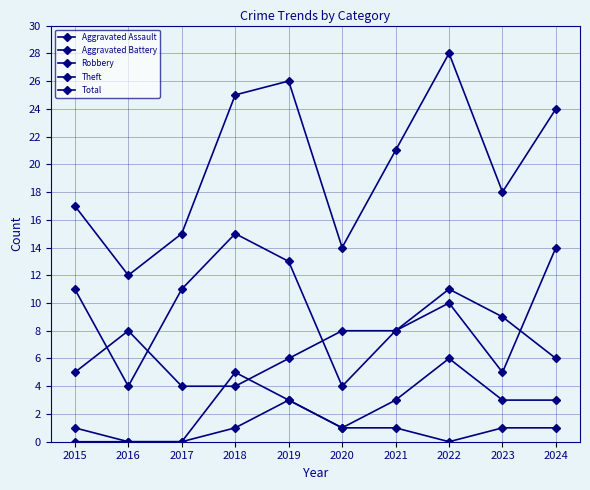

How many values in the Aggravated Assault series are below 1?

4